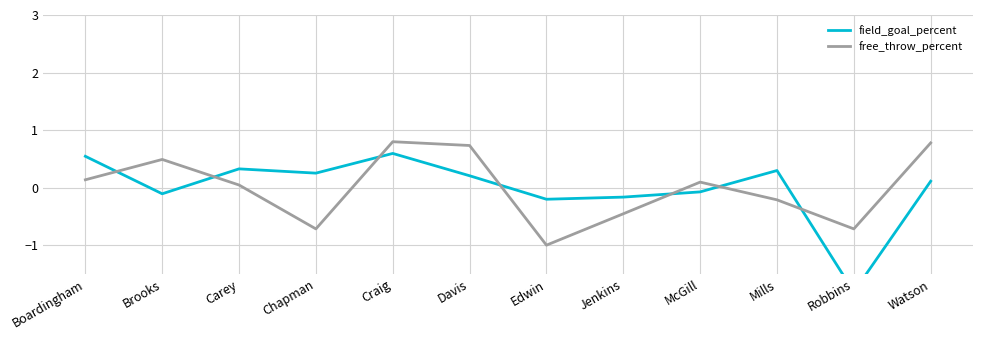

Between Mills and Craig, which is larger?

Craig